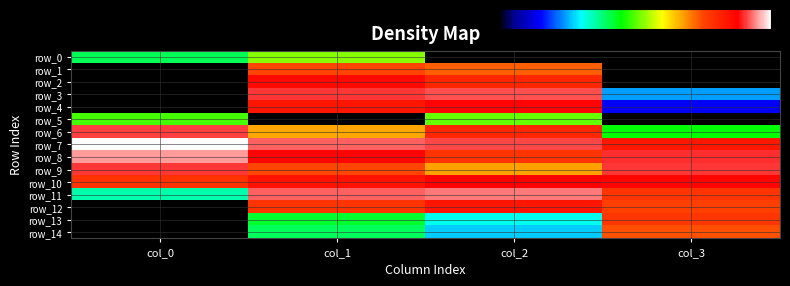

Which series has the widest spread of values?

row_7